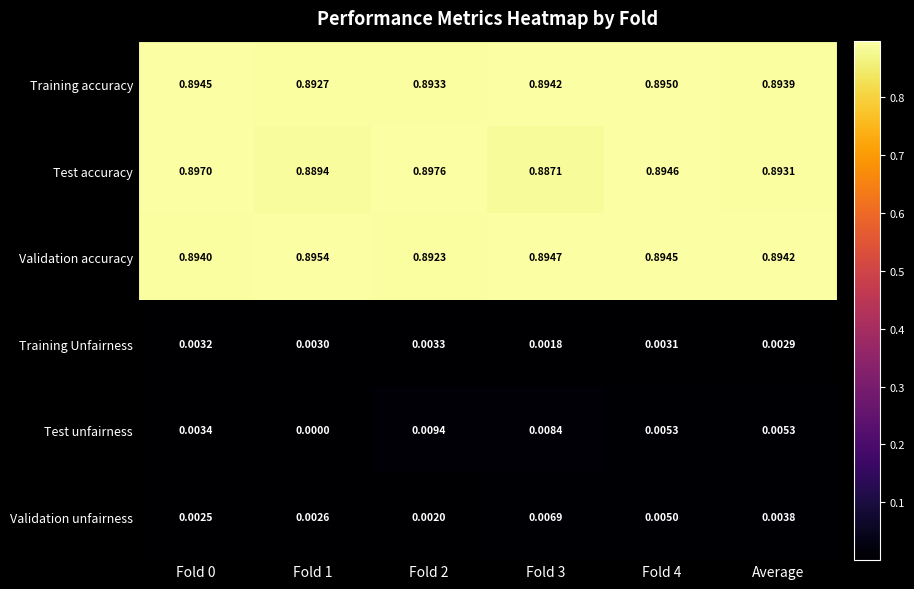

Which series has the largest total across all categories?

Validation accuracy